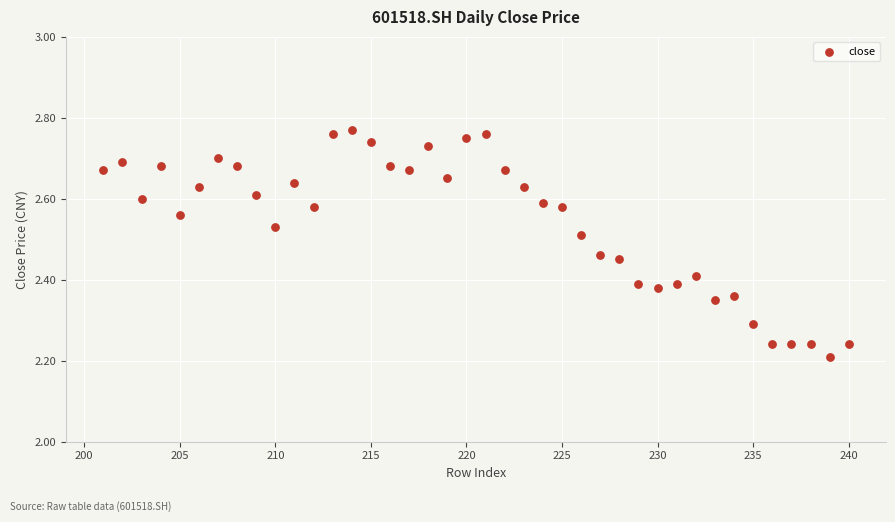

What is the range of Y values (max minus min)?

0.6